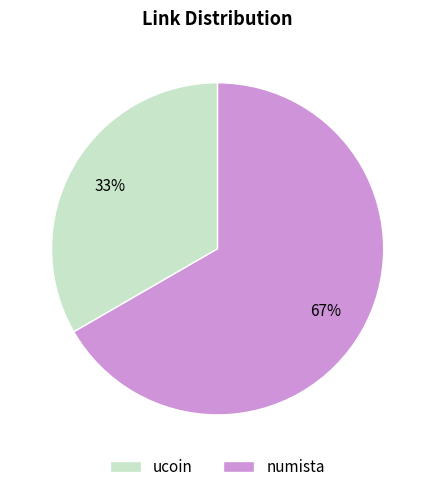

To the nearest percent, what portion does numista represent?

67%